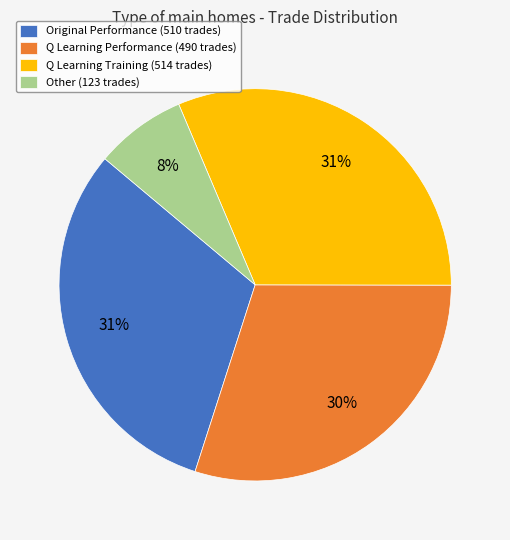

Does any single category account for the majority?

No